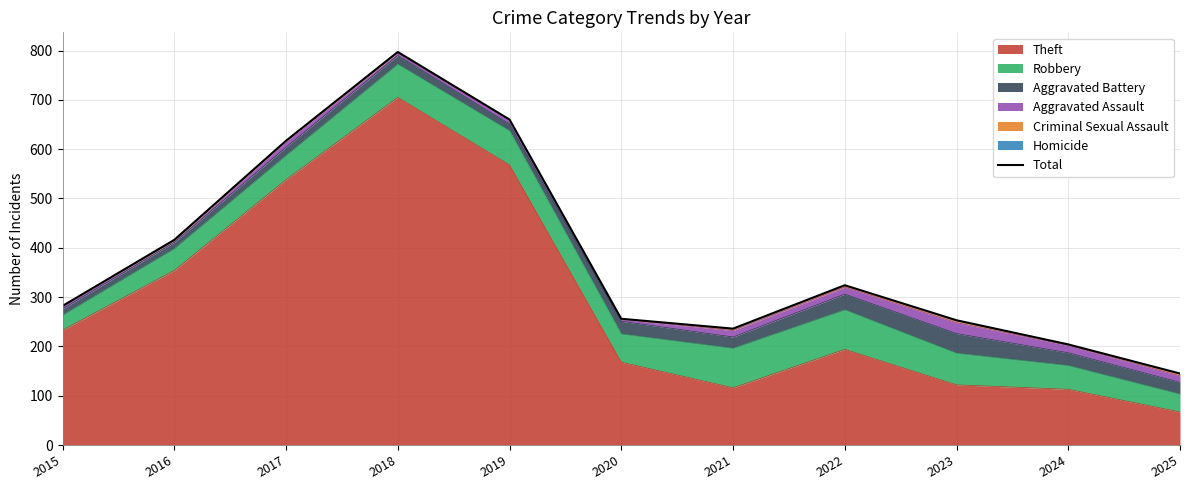

Where is the first local minimum?

2021